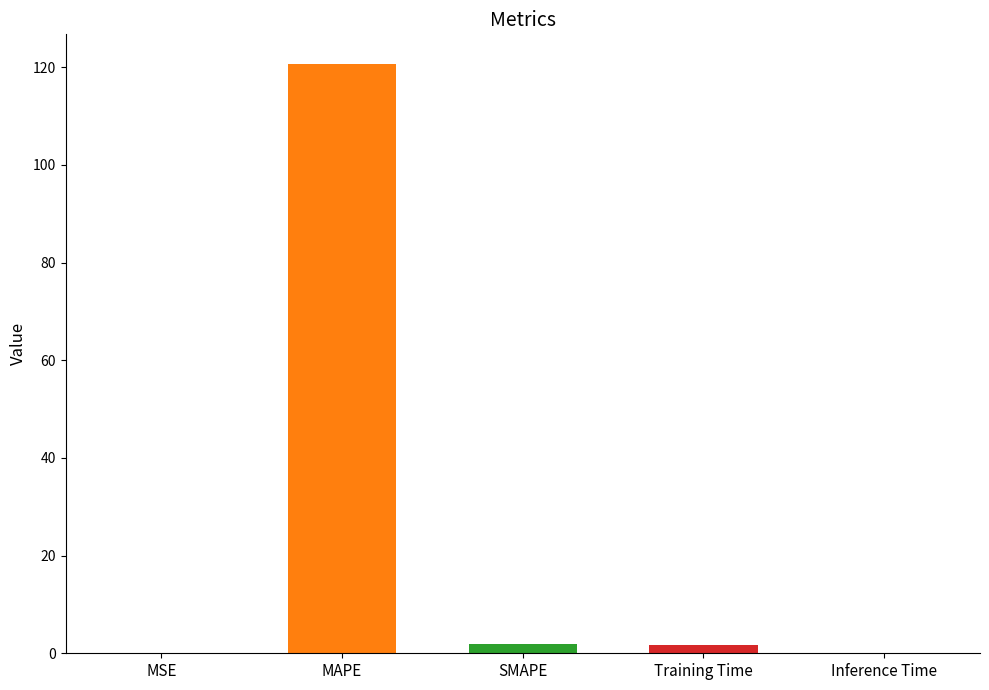

Reading left to right, list all the values displayed in this chart.

MSE=0.0	MAPE=120.7	SMAPE=2.0	Training Time=1.7	Inference Time=0.0